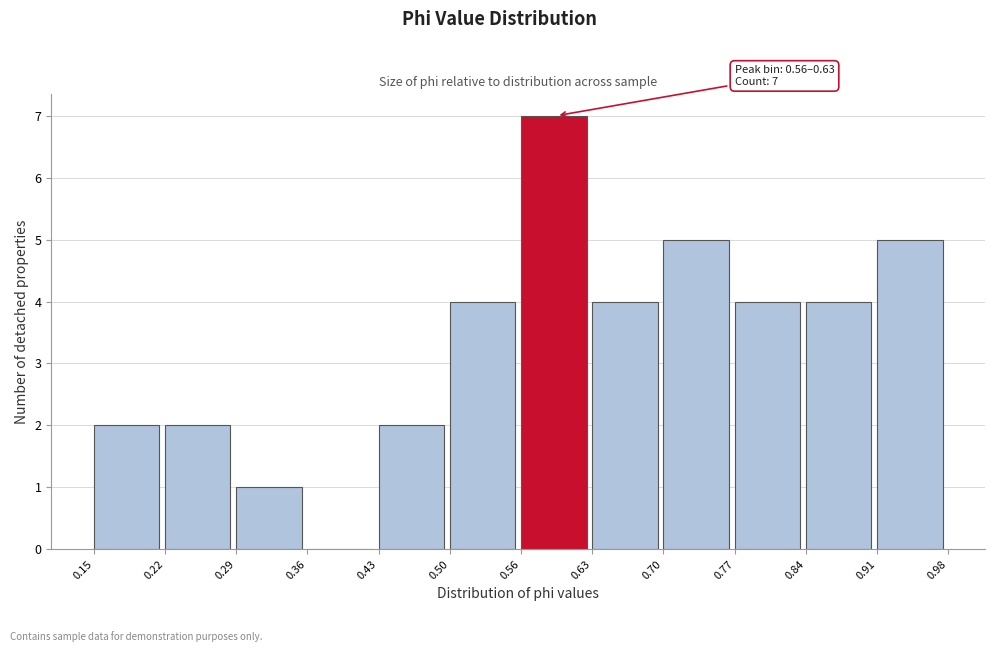

Over which range of the x-axis is the bar tallest?

0.56 to 0.63